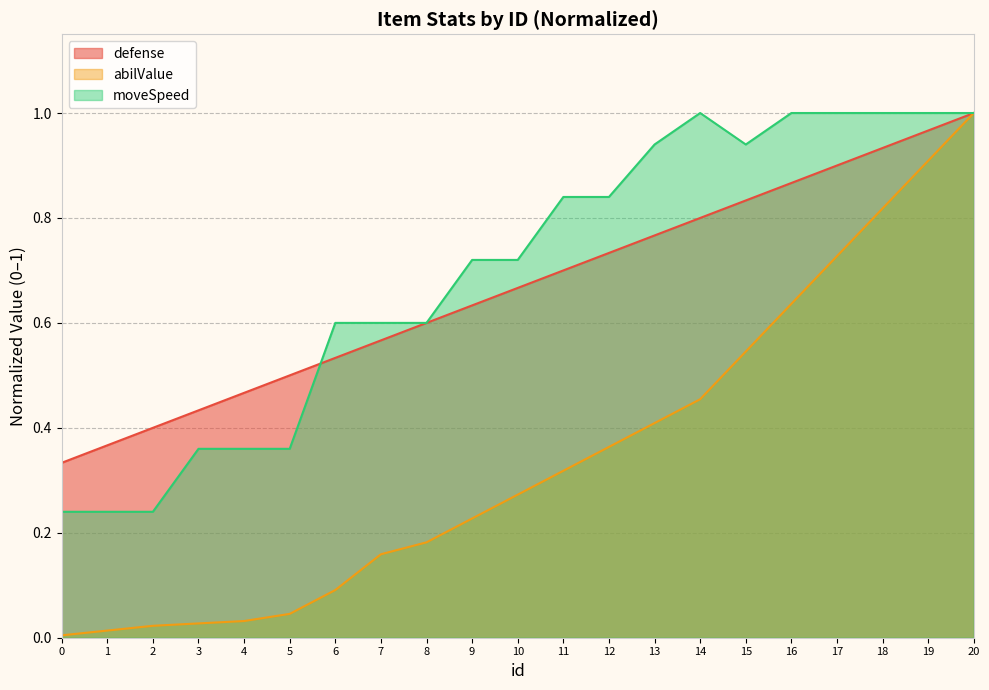

Which series has the largest total across all categories?

moveSpeed